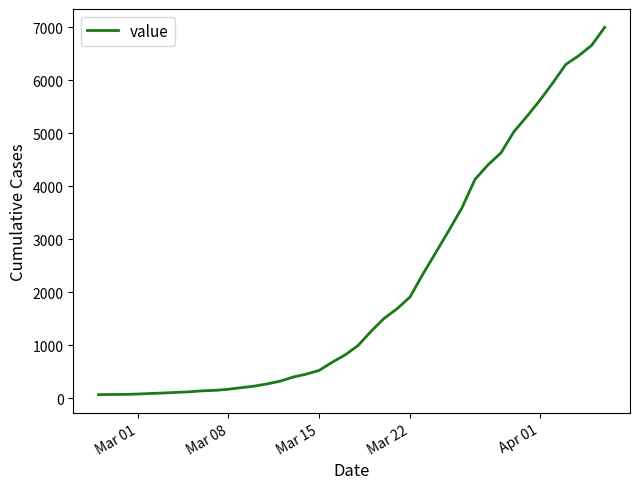

How many values are below 992?

20